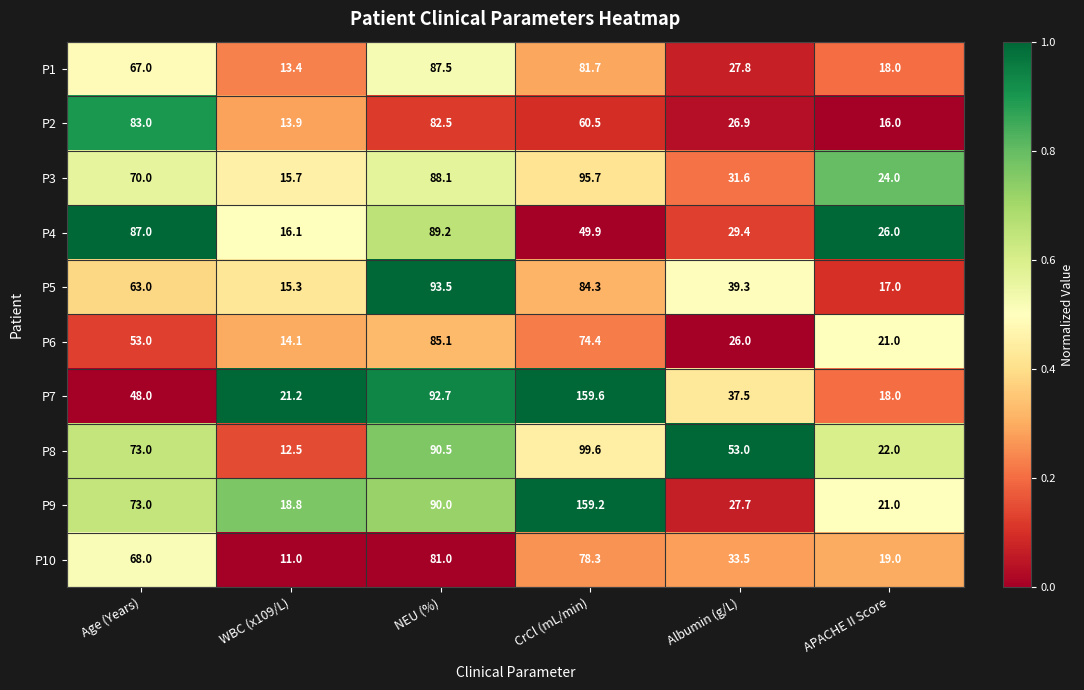

What is the sum of the P10 values at Albumin (g/L) and NEU (%)?

114.5